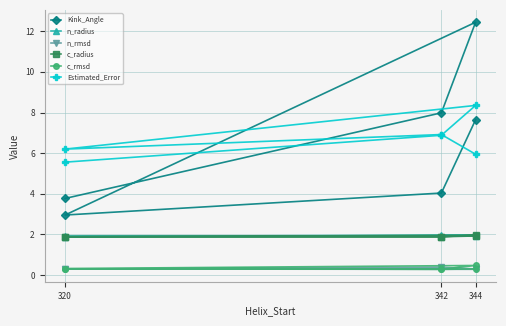

How many data points in Estimated_Error are less than 6?

2